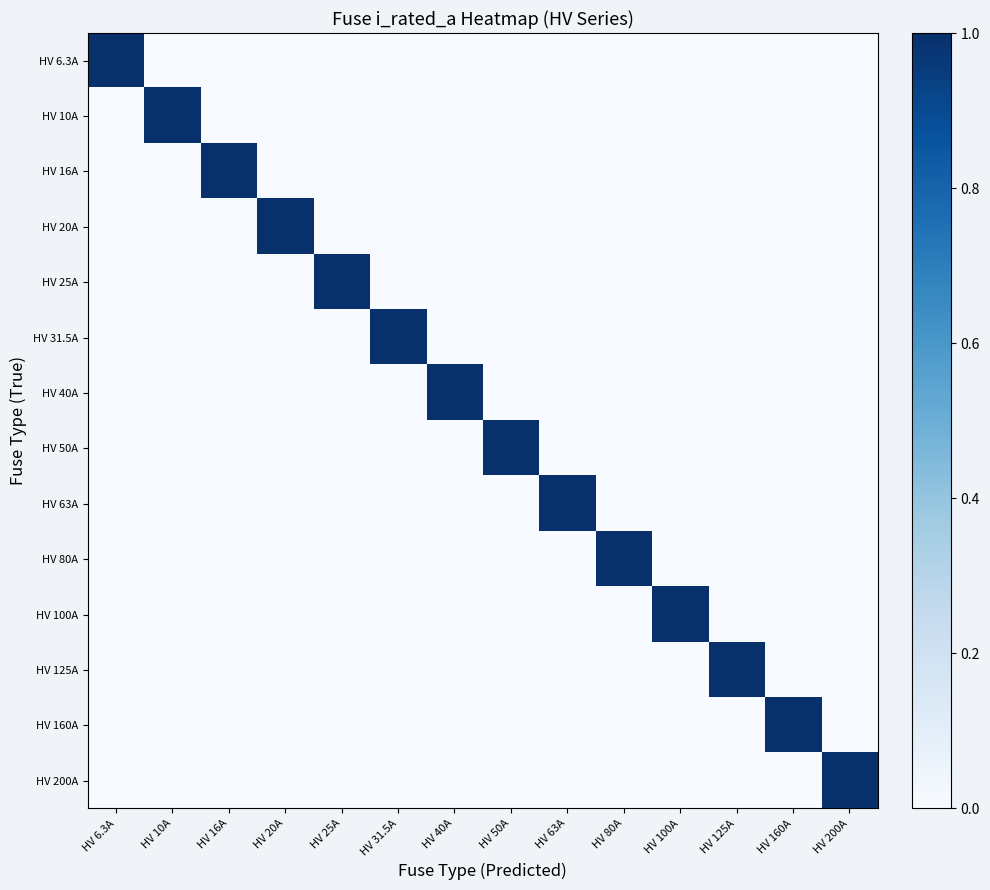

Reading right to left, extract all data points from this chart.

HV 6.3A: HV 200A=0	HV 160A=0	HV 125A=0	HV 100A=0	HV 80A=0	HV 63A=0	HV 50A=0	HV 40A=0	HV 31.5A=0	HV 25A=0	HV 20A=0	HV 16A=0	HV 10A=0	HV 6.3A=1
HV 10A: HV 200A=0	HV 160A=0	HV 125A=0	HV 100A=0	HV 80A=0	HV 63A=0	HV 50A=0	HV 40A=0	HV 31.5A=0	HV 25A=0	HV 20A=0	HV 16A=0	HV 10A=1	HV 6.3A=0
HV 16A: HV 200A=0	HV 160A=0	HV 125A=0	HV 100A=0	HV 80A=0	HV 63A=0	HV 50A=0	HV 40A=0	HV 31.5A=0	HV 25A=0	HV 20A=0	HV 16A=1	HV 10A=0	HV 6.3A=0
HV 20A: HV 200A=0	HV 160A=0	HV 125A=0	HV 100A=0	HV 80A=0	HV 63A=0	HV 50A=0	HV 40A=0	HV 31.5A=0	HV 25A=0	HV 20A=1	HV 16A=0	HV 10A=0	HV 6.3A=0
HV 25A: HV 200A=0	HV 160A=0	HV 125A=0	HV 100A=0	HV 80A=0	HV 63A=0	HV 50A=0	HV 40A=0	HV 31.5A=0	HV 25A=1	HV 20A=0	HV 16A=0	HV 10A=0	HV 6.3A=0
HV 31.5A: HV 200A=0	HV 160A=0	HV 125A=0	HV 100A=0	HV 80A=0	HV 63A=0	HV 50A=0	HV 40A=0	HV 31.5A=1	HV 25A=0	HV 20A=0	HV 16A=0	HV 10A=0	HV 6.3A=0
HV 40A: HV 200A=0	HV 160A=0	HV 125A=0	HV 100A=0	HV 80A=0	HV 63A=0	HV 50A=0	HV 40A=1	HV 31.5A=0	HV 25A=0	HV 20A=0	HV 16A=0	HV 10A=0	HV 6.3A=0
HV 50A: HV 200A=0	HV 160A=0	HV 125A=0	HV 100A=0	HV 80A=0	HV 63A=0	HV 50A=1	HV 40A=0	HV 31.5A=0	HV 25A=0	HV 20A=0	HV 16A=0	HV 10A=0	HV 6.3A=0
HV 63A: HV 200A=0	HV 160A=0	HV 125A=0	HV 100A=0	HV 80A=0	HV 63A=1	HV 50A=0	HV 40A=0	HV 31.5A=0	HV 25A=0	HV 20A=0	HV 16A=0	HV 10A=0	HV 6.3A=0
HV 80A: HV 200A=0	HV 160A=0	HV 125A=0	HV 100A=0	HV 80A=1	HV 63A=0	HV 50A=0	HV 40A=0	HV 31.5A=0	HV 25A=0	HV 20A=0	HV 16A=0	HV 10A=0	HV 6.3A=0
HV 100A: HV 200A=0	HV 160A=0	HV 125A=0	HV 100A=1	HV 80A=0	HV 63A=0	HV 50A=0	HV 40A=0	HV 31.5A=0	HV 25A=0	HV 20A=0	HV 16A=0	HV 10A=0	HV 6.3A=0
HV 125A: HV 200A=0	HV 160A=0	HV 125A=1	HV 100A=0	HV 80A=0	HV 63A=0	HV 50A=0	HV 40A=0	HV 31.5A=0	HV 25A=0	HV 20A=0	HV 16A=0	HV 10A=0	HV 6.3A=0
HV 160A: HV 200A=0	HV 160A=1	HV 125A=0	HV 100A=0	HV 80A=0	HV 63A=0	HV 50A=0	HV 40A=0	HV 31.5A=0	HV 25A=0	HV 20A=0	HV 16A=0	HV 10A=0	HV 6.3A=0
HV 200A: HV 200A=1	HV 160A=0	HV 125A=0	HV 100A=0	HV 80A=0	HV 63A=0	HV 50A=0	HV 40A=0	HV 31.5A=0	HV 25A=0	HV 20A=0	HV 16A=0	HV 10A=0	HV 6.3A=0